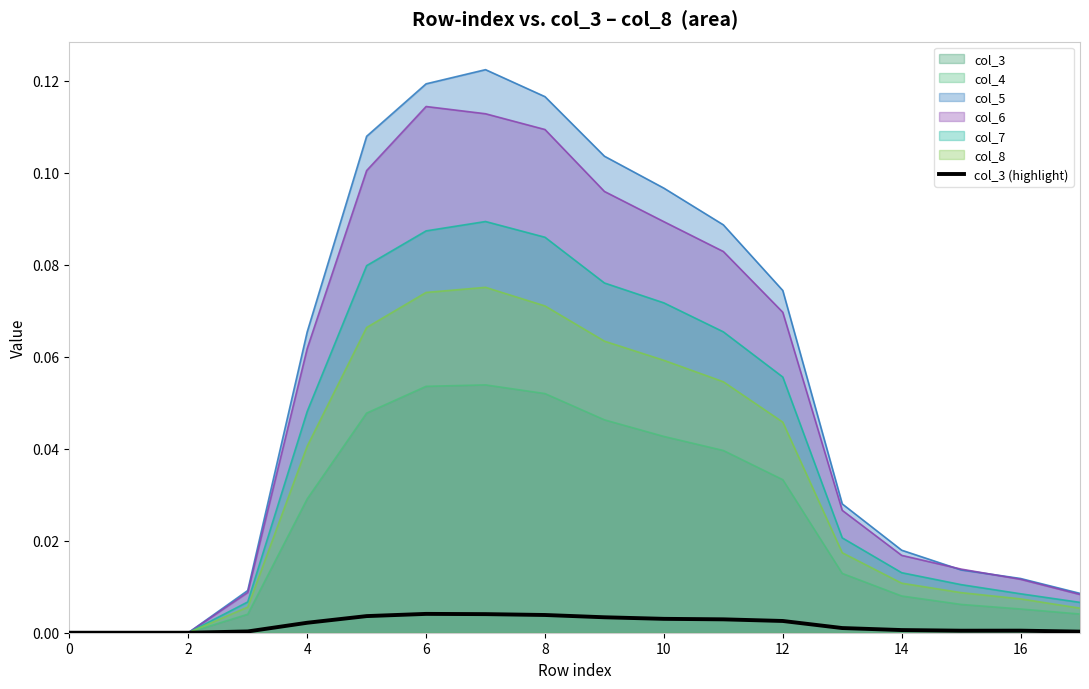

The value at 4 is 0.0. True or false?

True